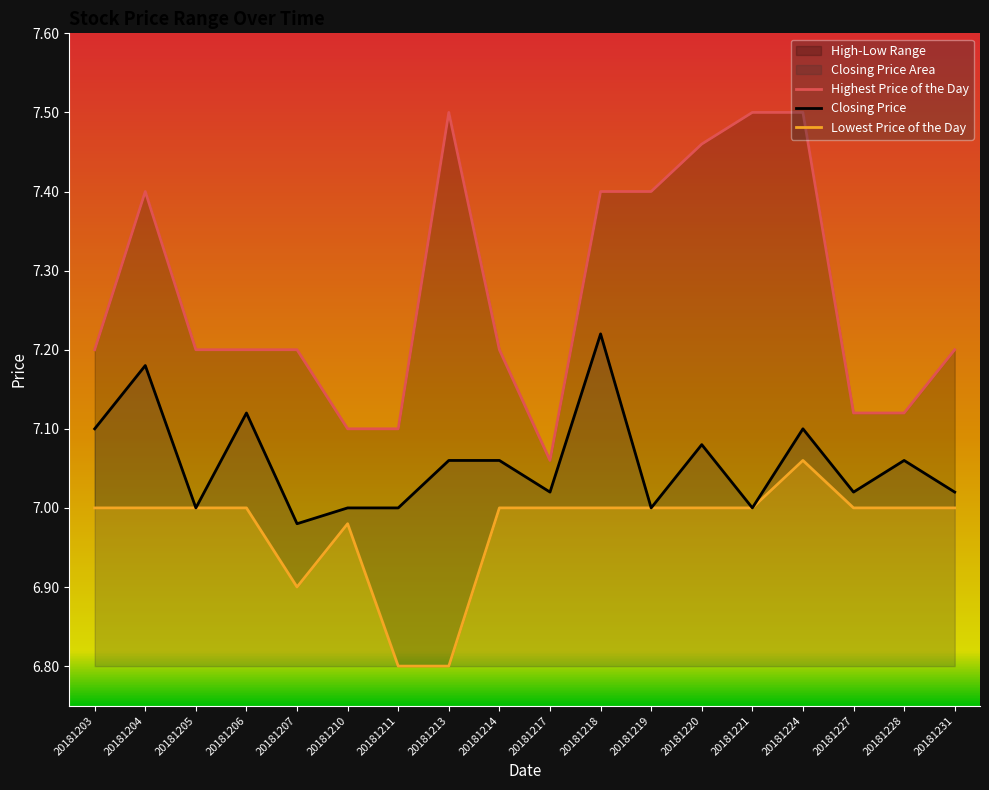

What is the difference between the maximum and minimum values in the Highest Price of the Day series?

0.4